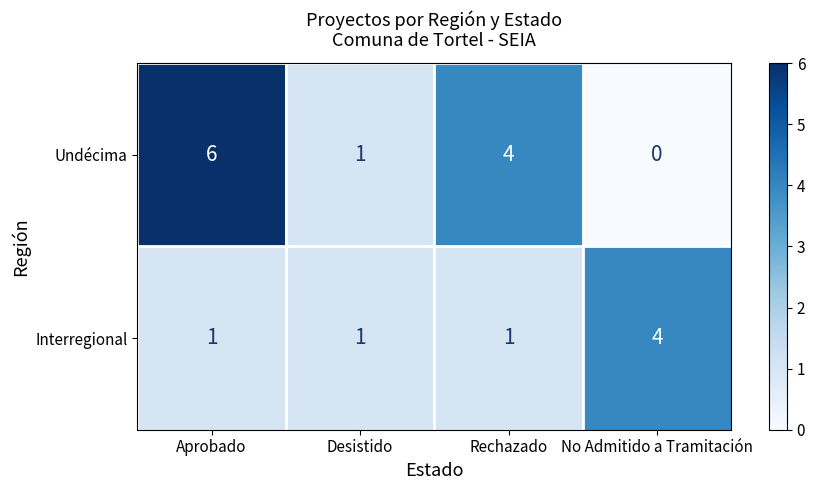

What is the difference between the maximum and second lowest values in the Undécima series?

5